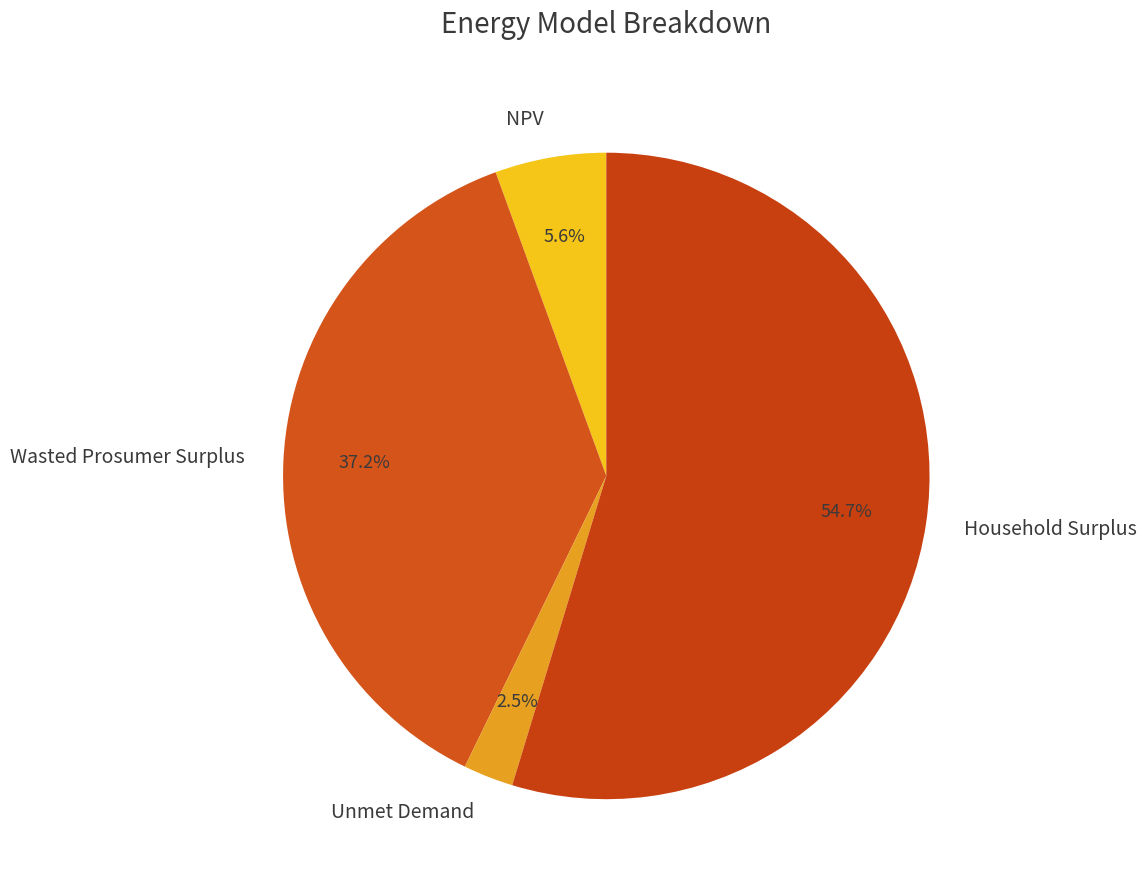

How much of the chart is everything except Unmet Demand?

97.5%